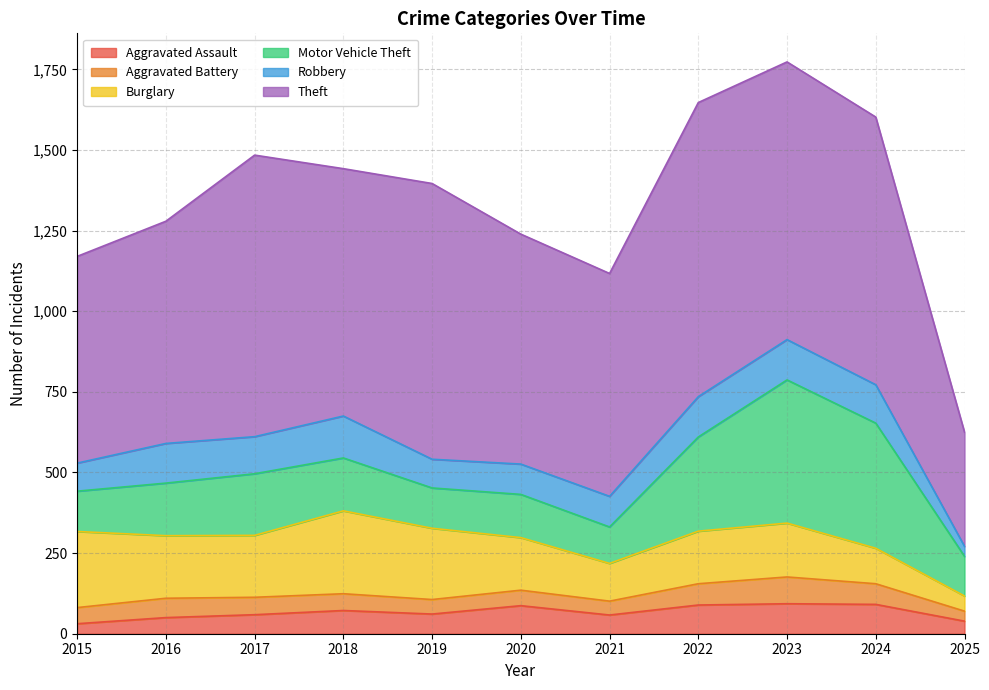

True or false: Motor Vehicle Theft and Robbery intersect in this chart.

False